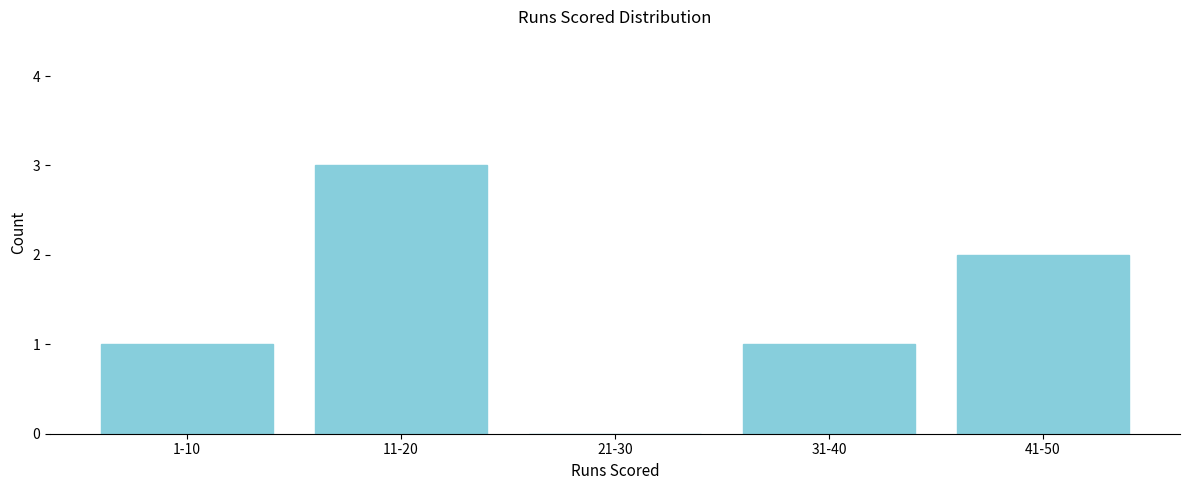

Reading left to right, what are all the values shown in this chart?

1-10=1	11-20=3	21-30=0	31-40=1	41-50=2